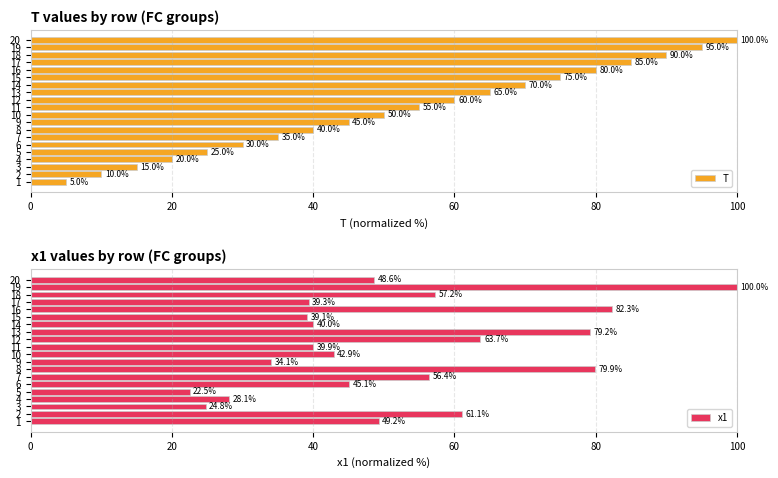

What is the highest value of the T series?

100.0